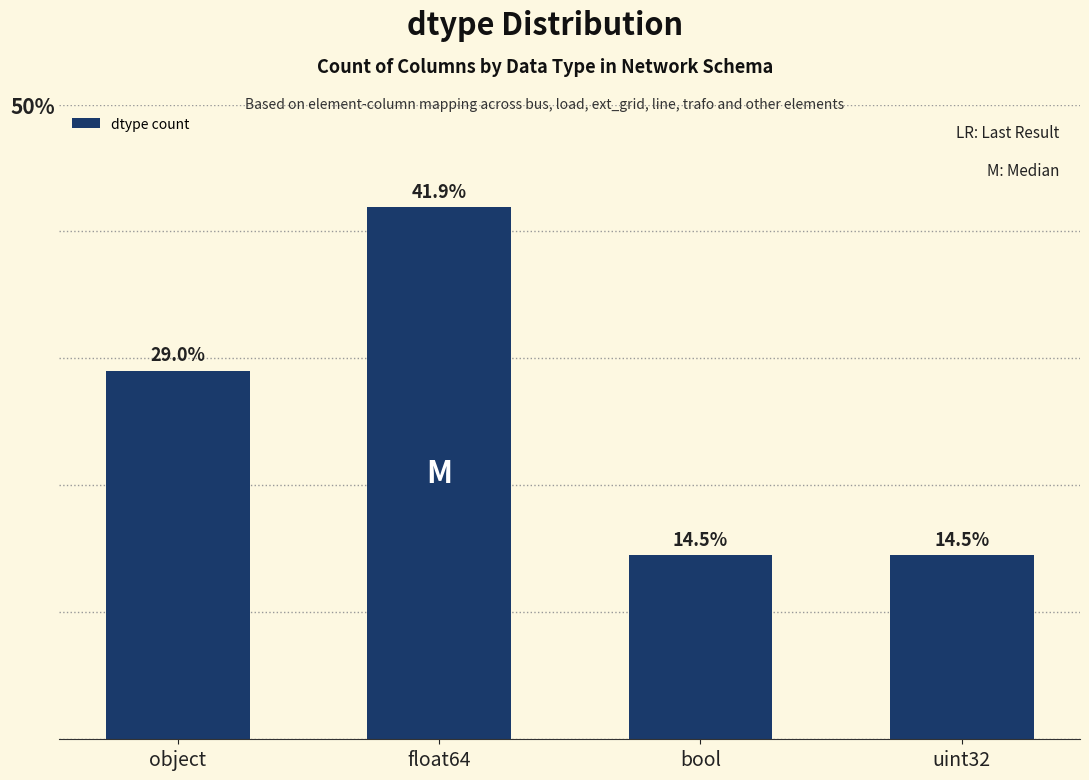

What is the difference between the maximum and minimum values?

27.4